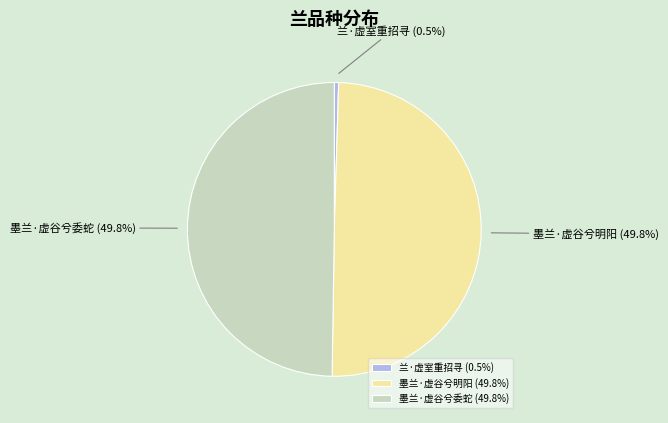

How many slices are in this pie chart?

3